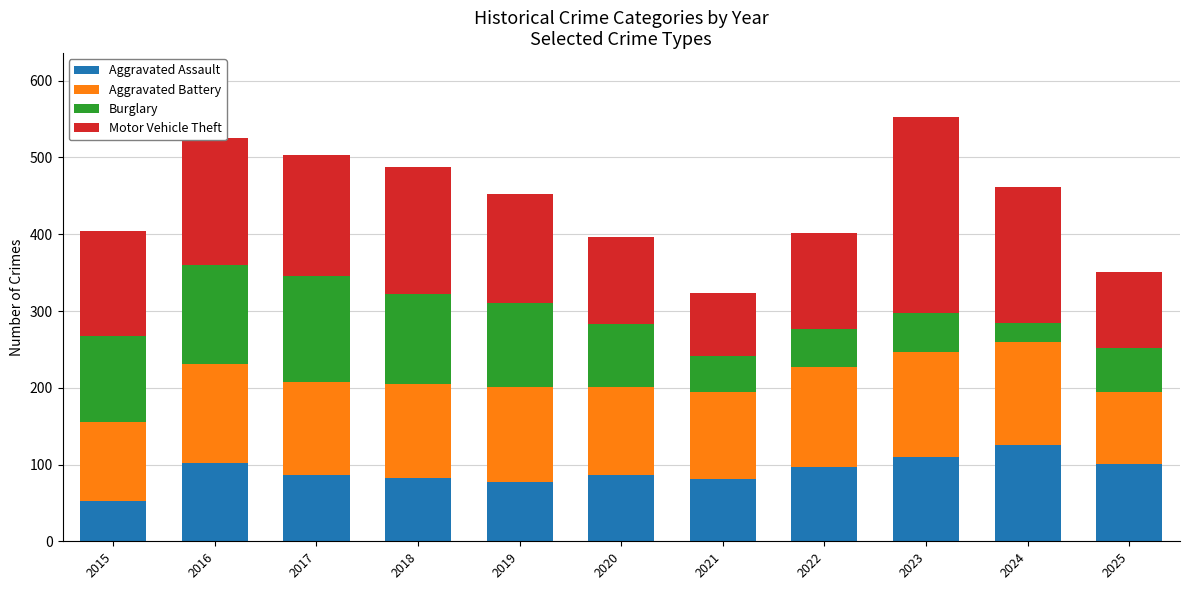

What is the difference between the maximum and minimum values in the Aggravated Assault series?

73